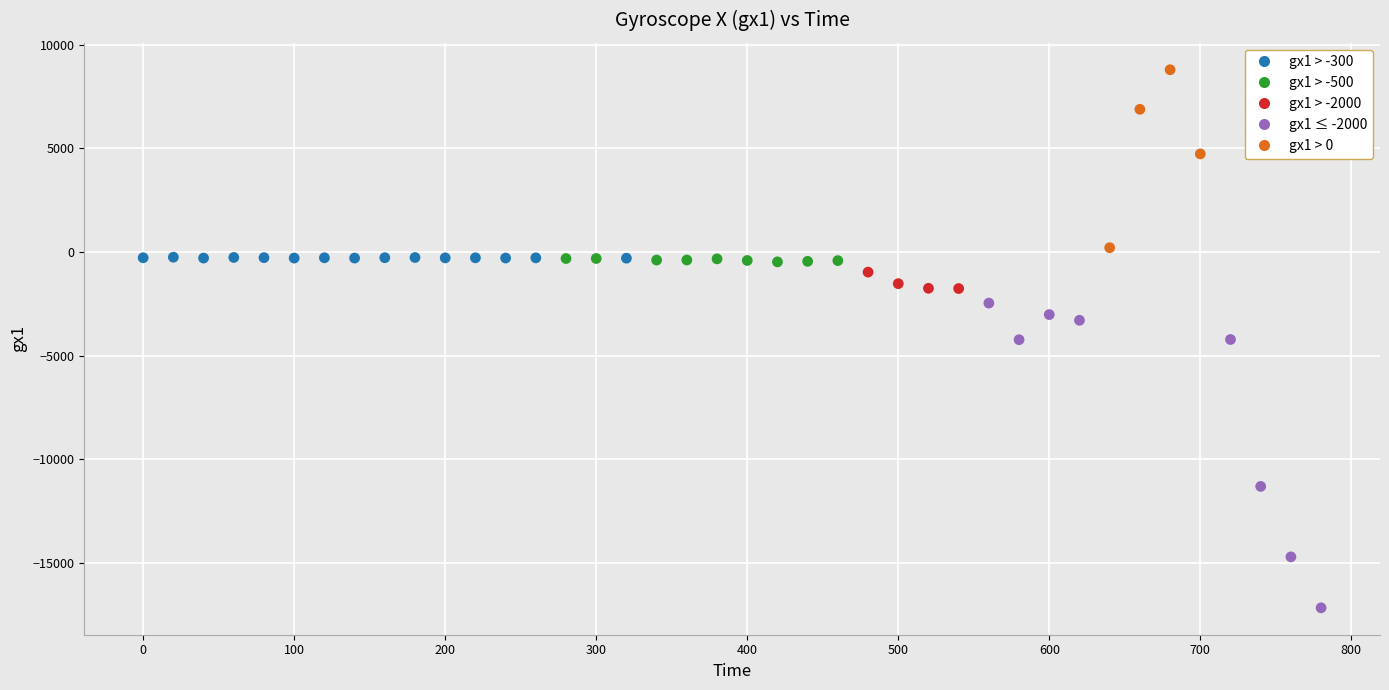

What is the range of Y values (max minus min)?

25973